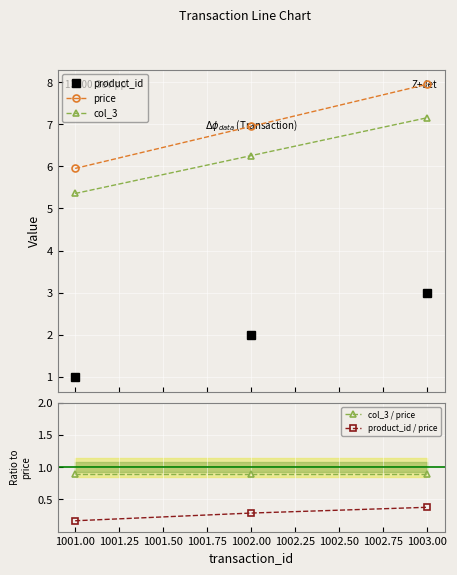

At which label is product_id / price closest to 0?

1001.00